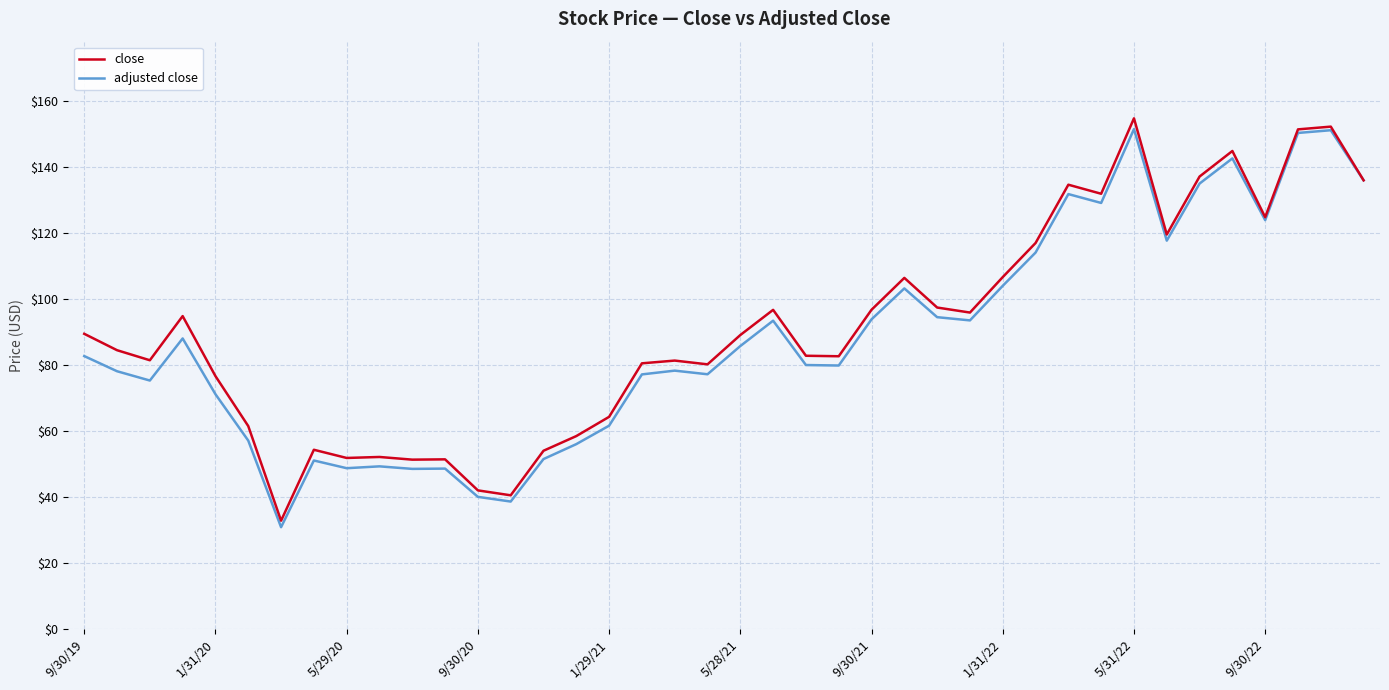

What is the minimum value shown in the chart?

30.9